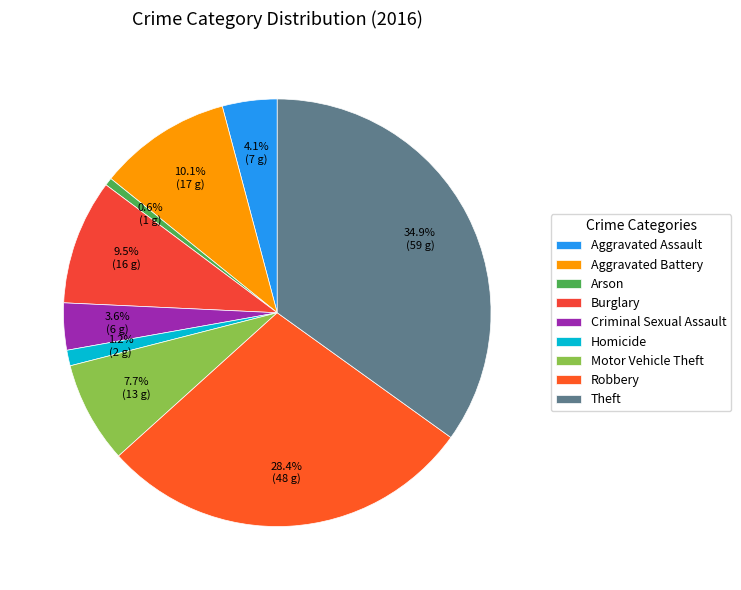

To the nearest percent, what is the average slice percentage?

11%